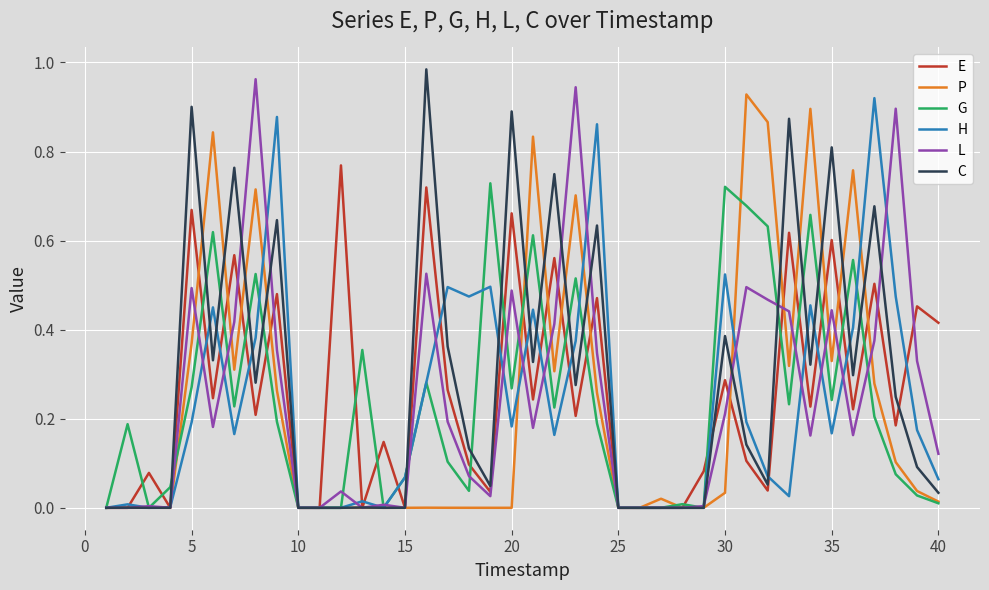

The value of L at 15 is 0.5. True or false?

False